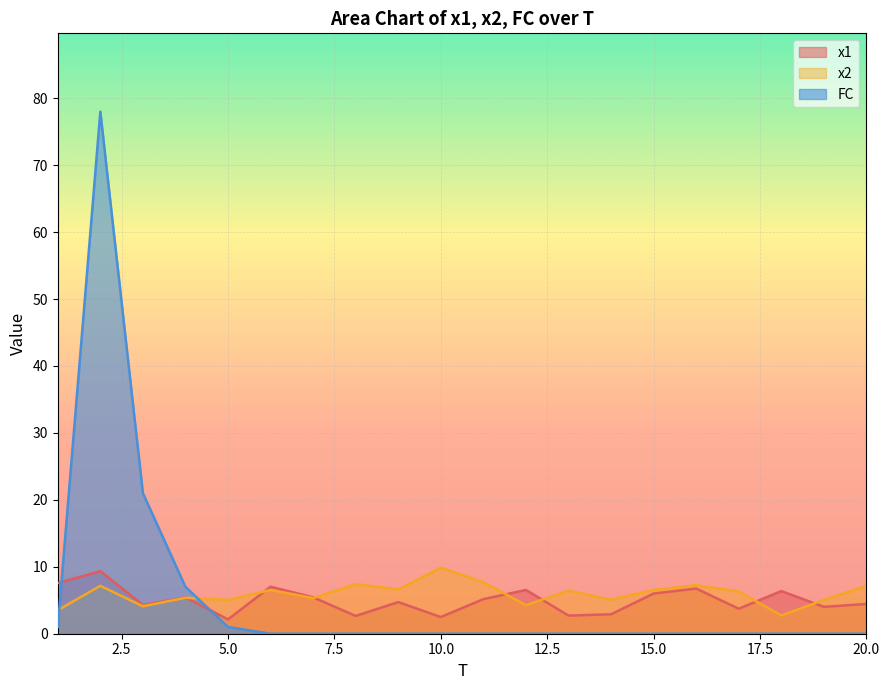

Which series has the largest total across all categories?

x2